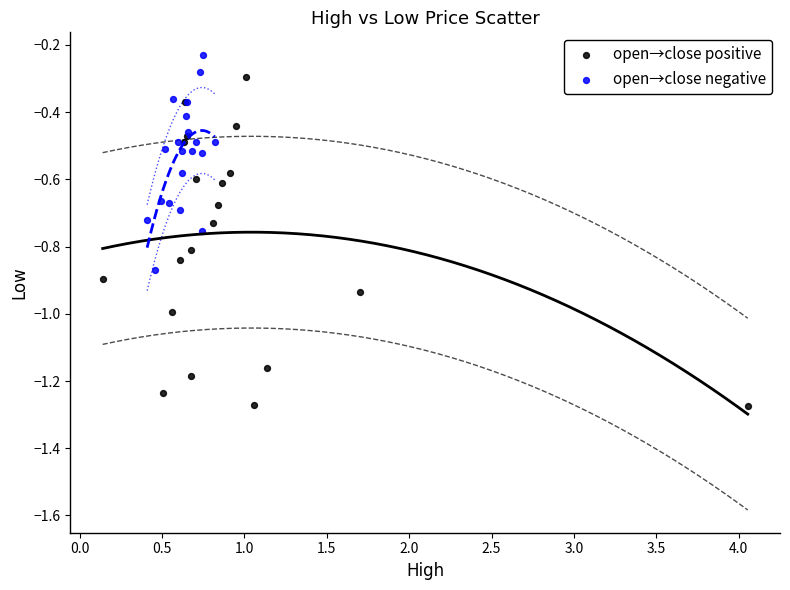

Which series has the largest Y range (max minus min)?

open→close positive